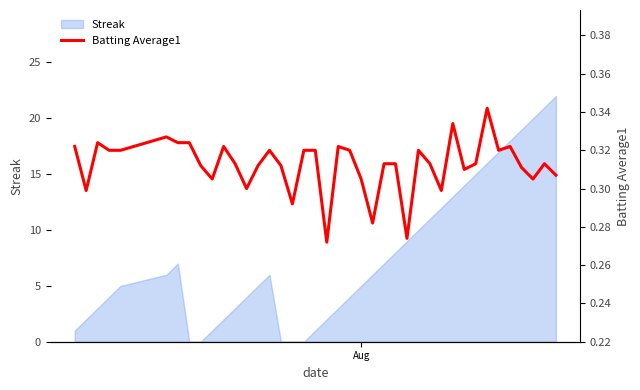

True or false: there are more than 2 points higher than both neighbors.

True